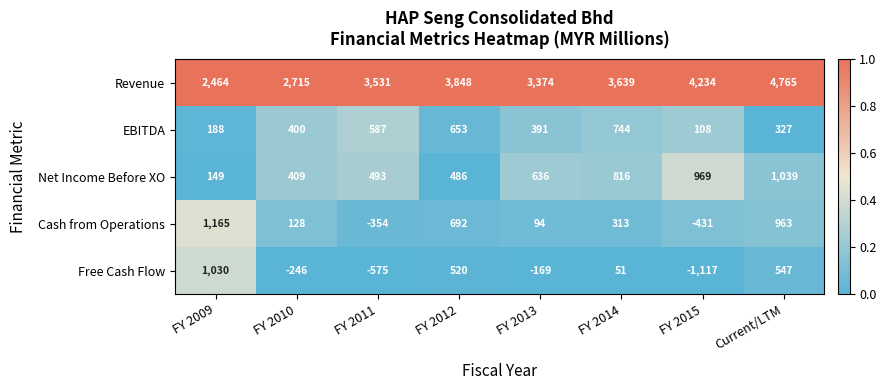

At which label does Cash from Operations first exceed 313?

FY 2009